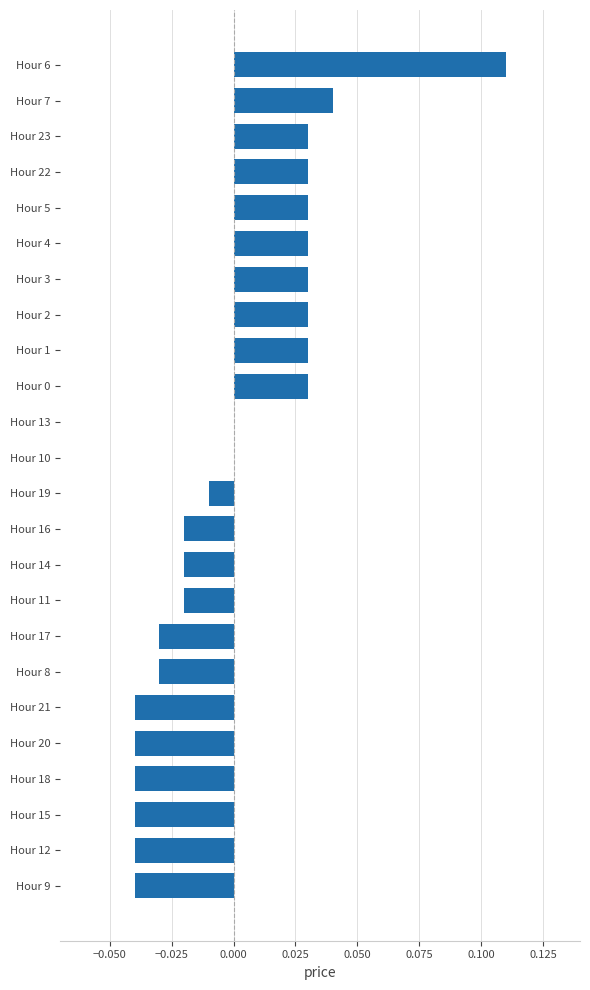

Which has a higher value, Hour 11 or Hour 10?

Hour 10